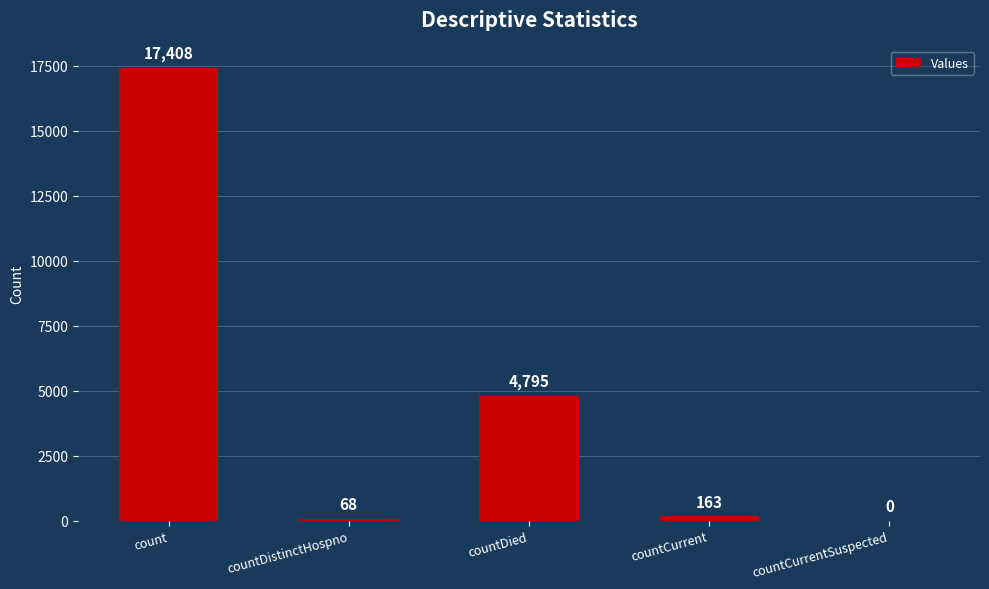

Where is the data nearest to the value 8704?

countDied